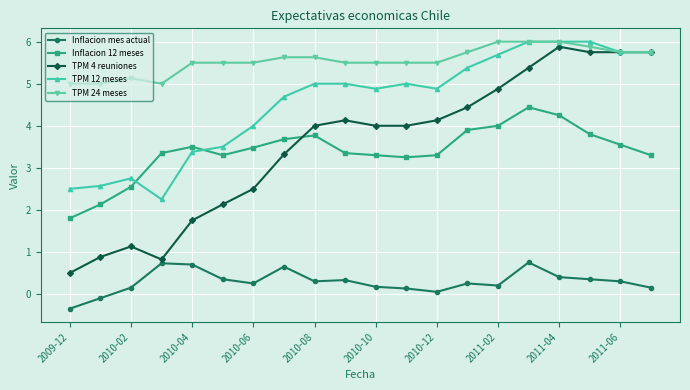

What is the minimum value shown in the chart?

-0.3